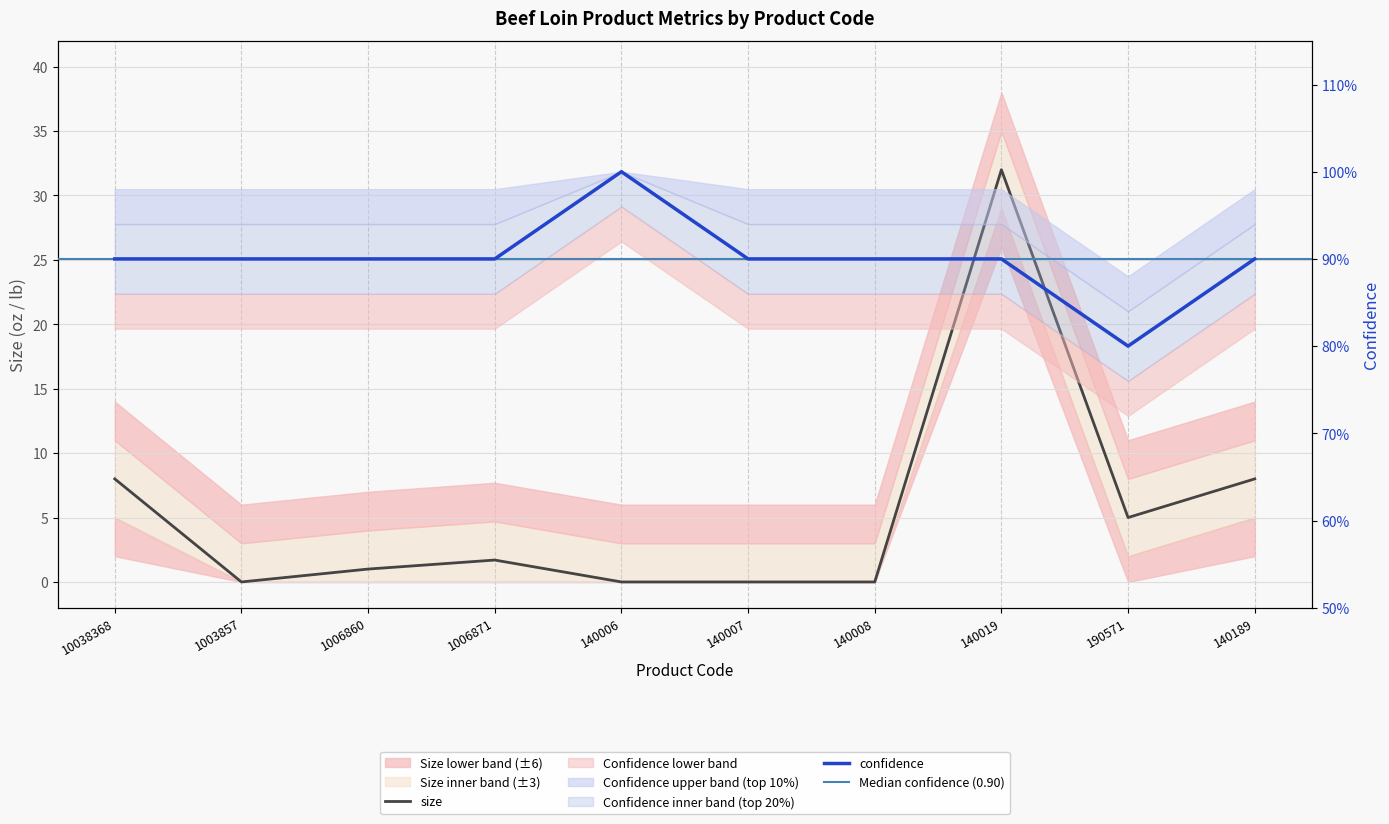

True or false: size and confidence cross at least once.

True